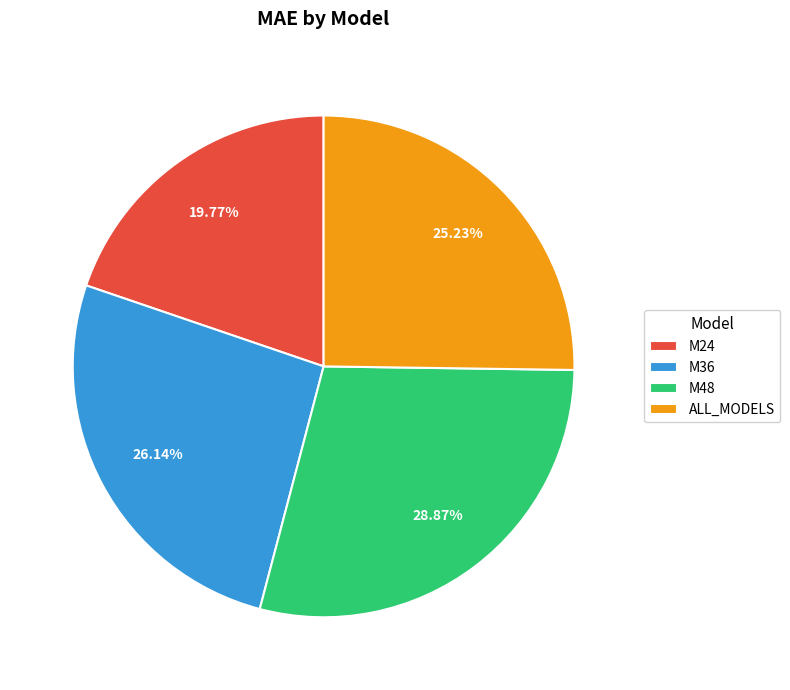

To the nearest percent, what is the combined percentage of M36 and ALL_MODELS?

51%